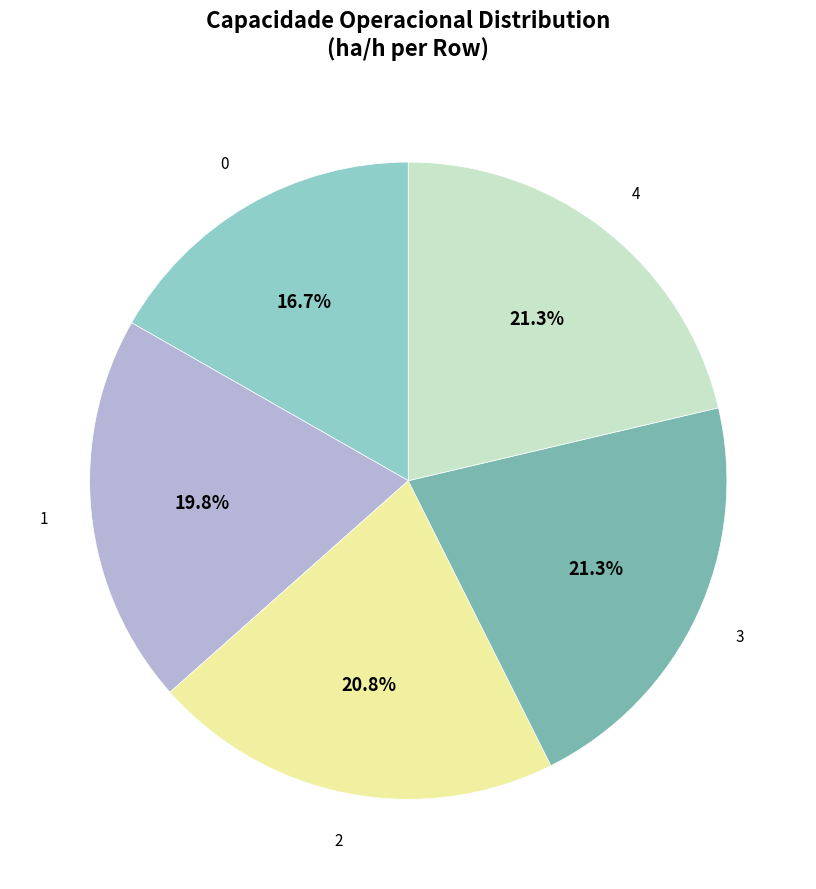

To the nearest percent, what is the difference between the largest and smallest slice percentages?

5%